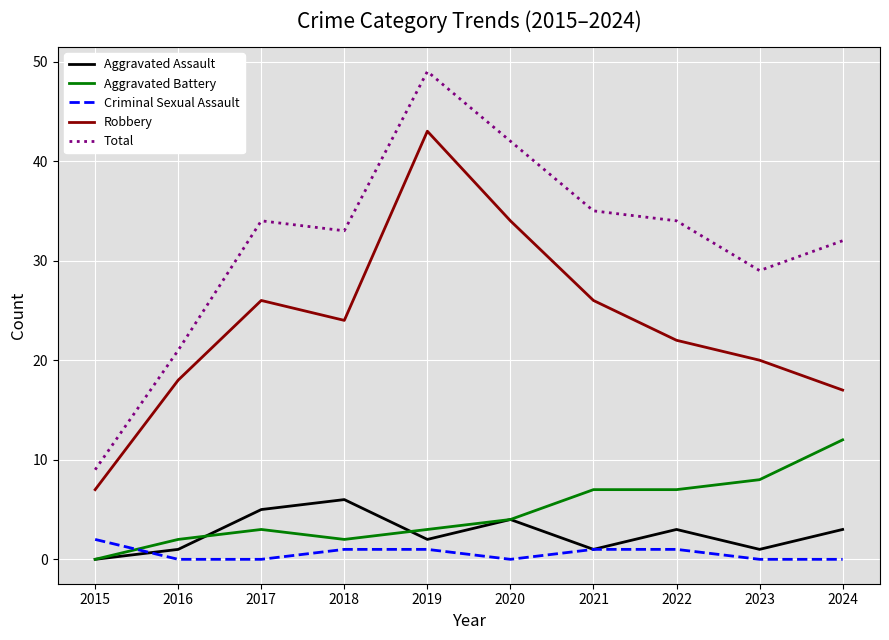

Is the value of Aggravated Battery at 2018 greater than the value of Total at 2019?

No